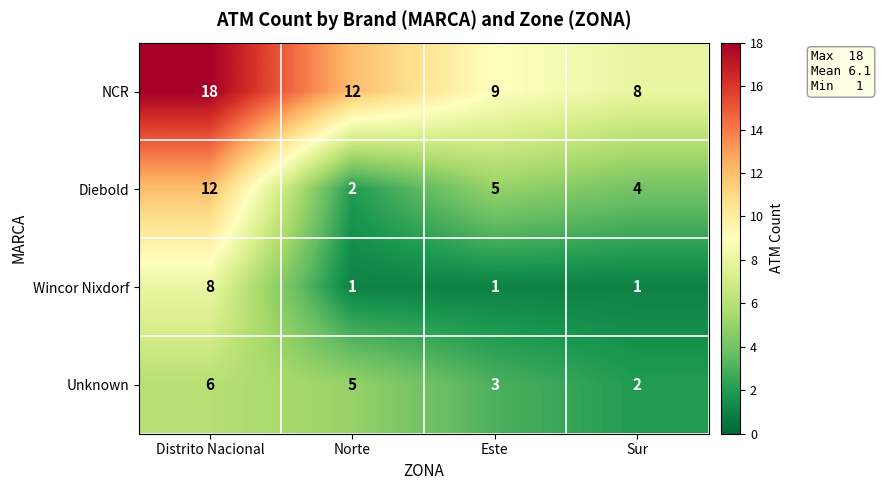

At how many categories does at least one series exceed 5?

4